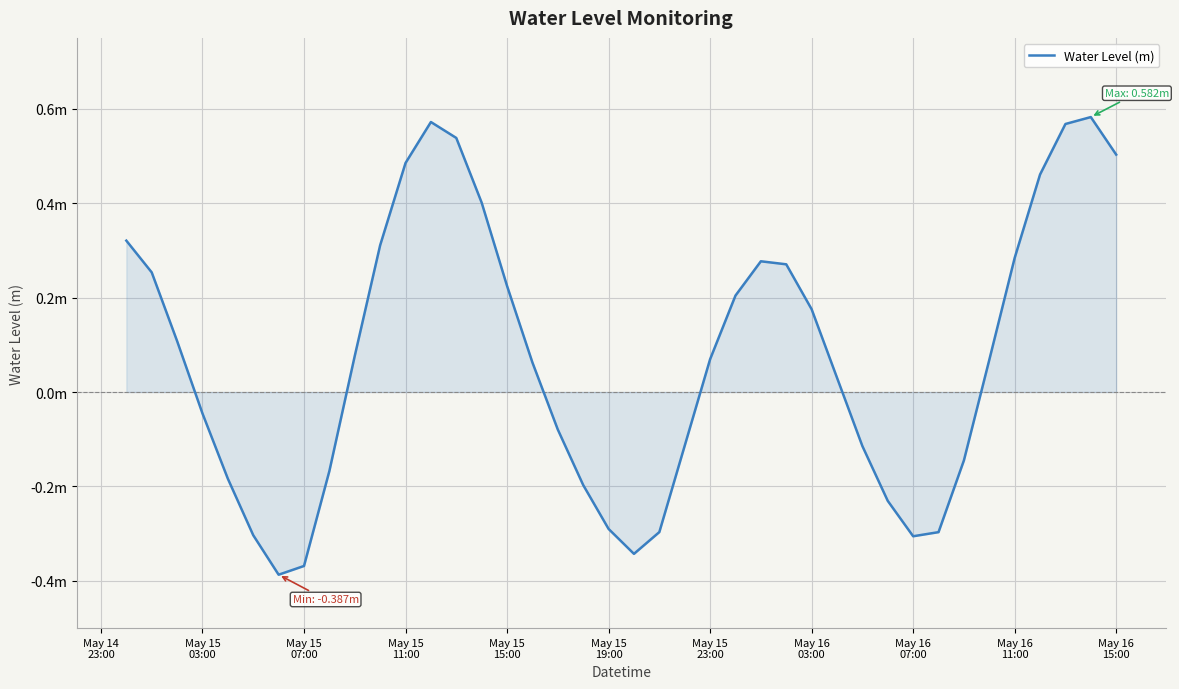

Is this an area chart (filled region under the line)?

Yes